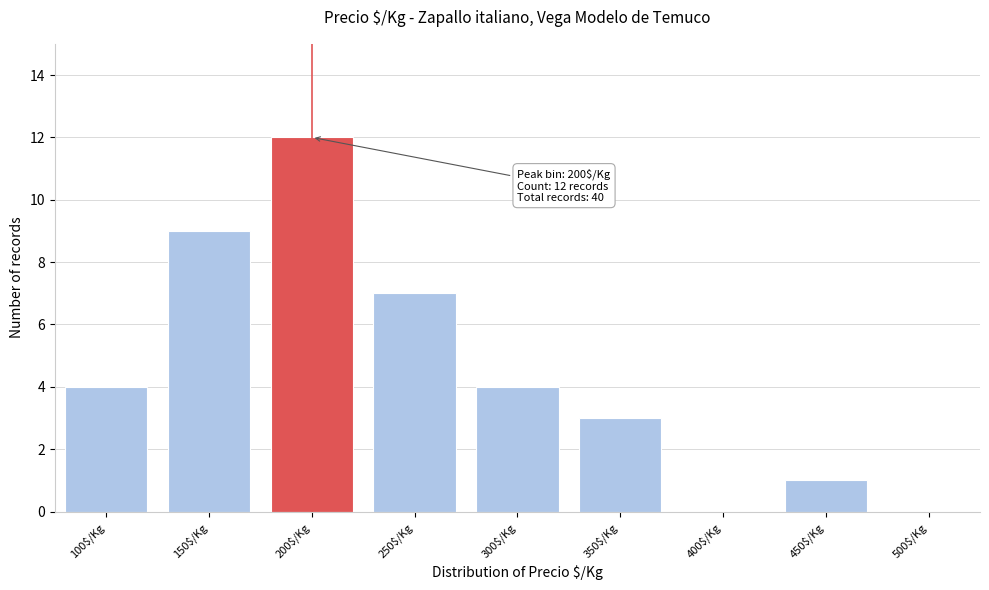

True or false: the data shows 0 at 500$/Kg.

True